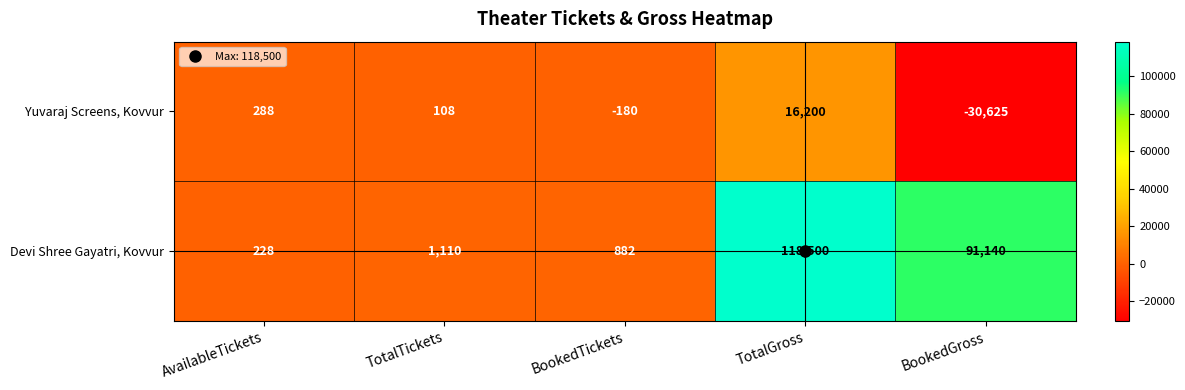

Between TotalTickets and TotalGross, which series saw the biggest shift?

Devi Shree Gayatri, Kovvur